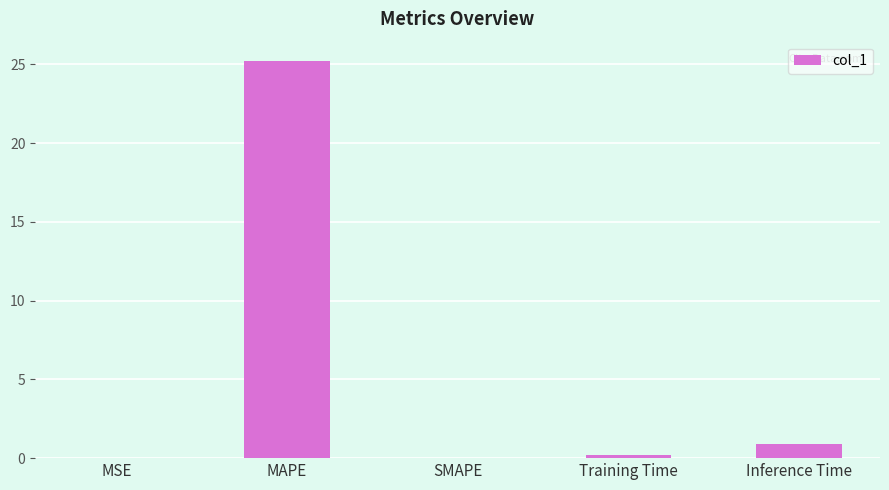

What is the change in value from MSE to Inference Time?

+0.9